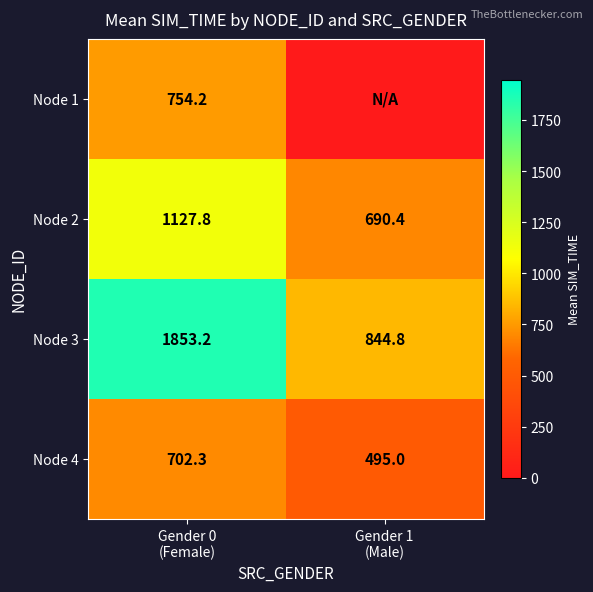

What is the sum of all Node 2 values?

1818.2